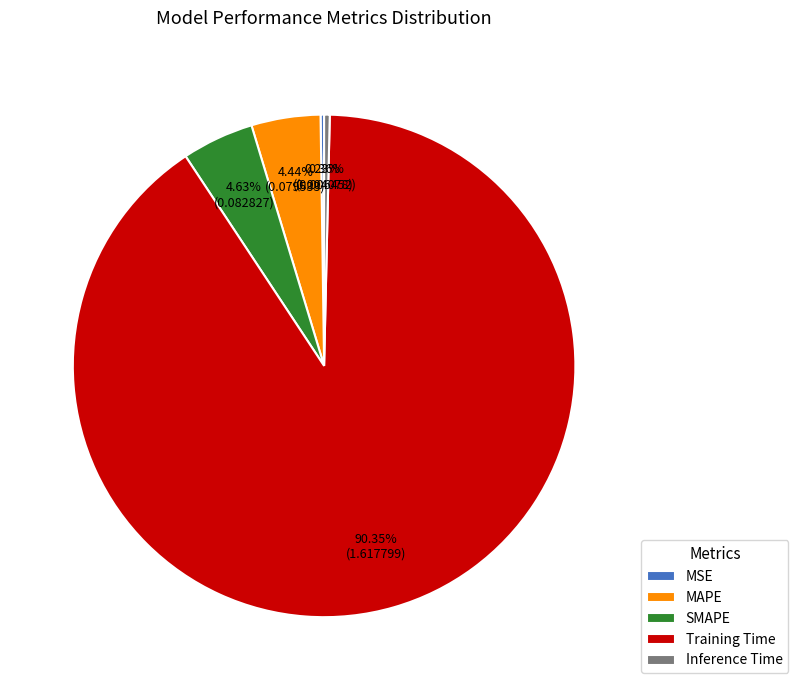

Which slice is the largest?

Training Time